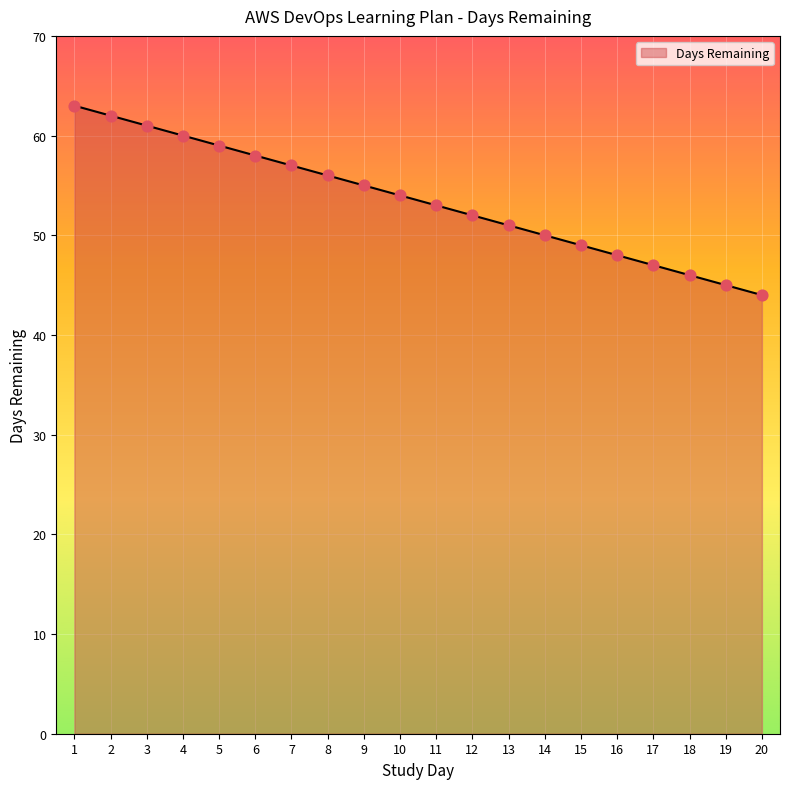

What is the ratio of the value at 5 to the value at 16?

1.2